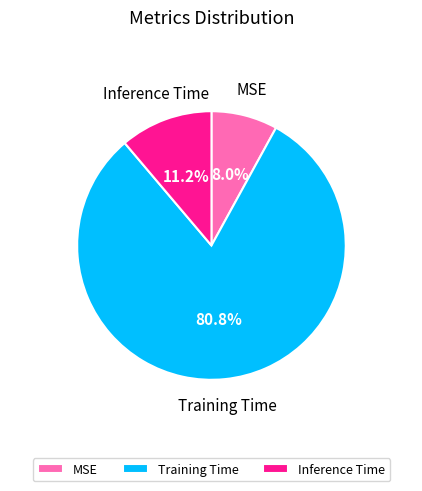

How many slices are in this pie chart?

3